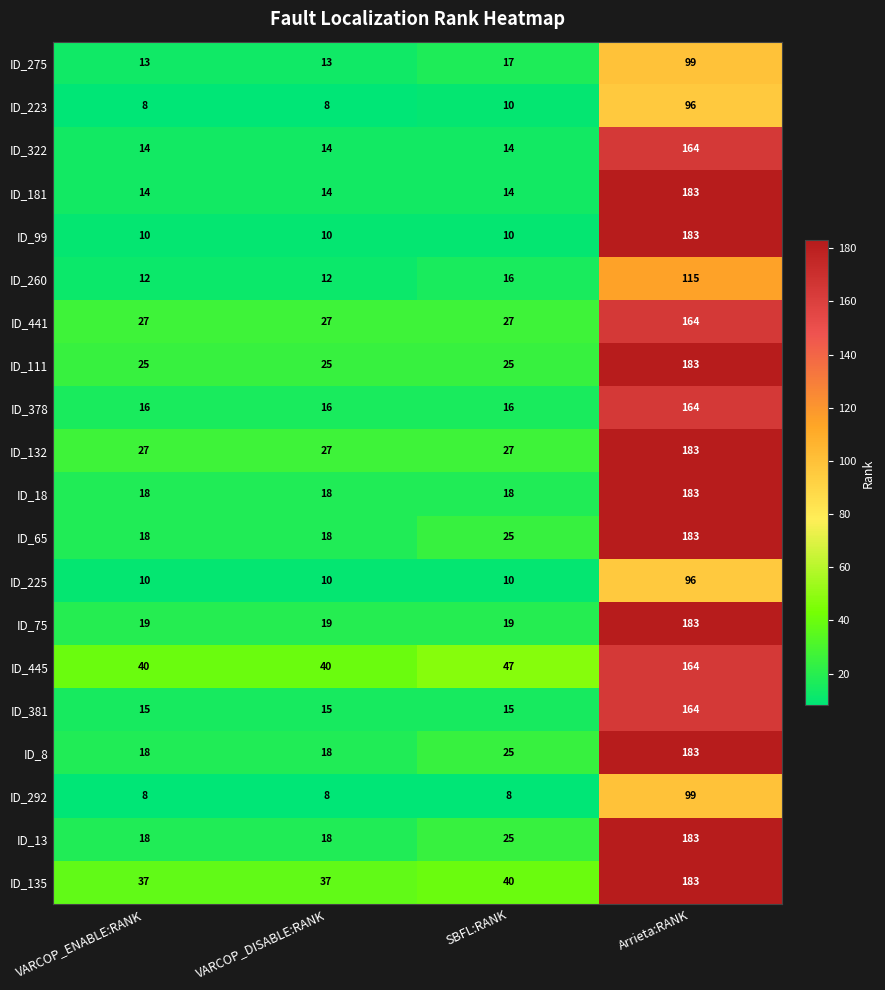

The ID_381 series shows 25 at VARCOP_DISABLE:RANK. True or false?

False